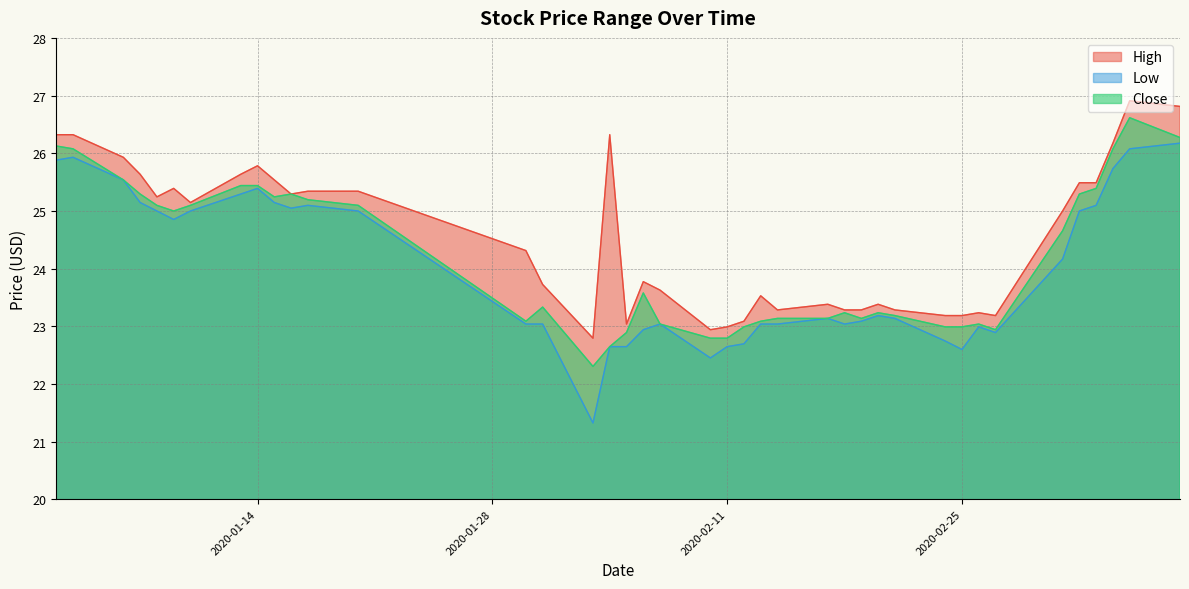

True or false: Low and Close intersect in this chart.

False